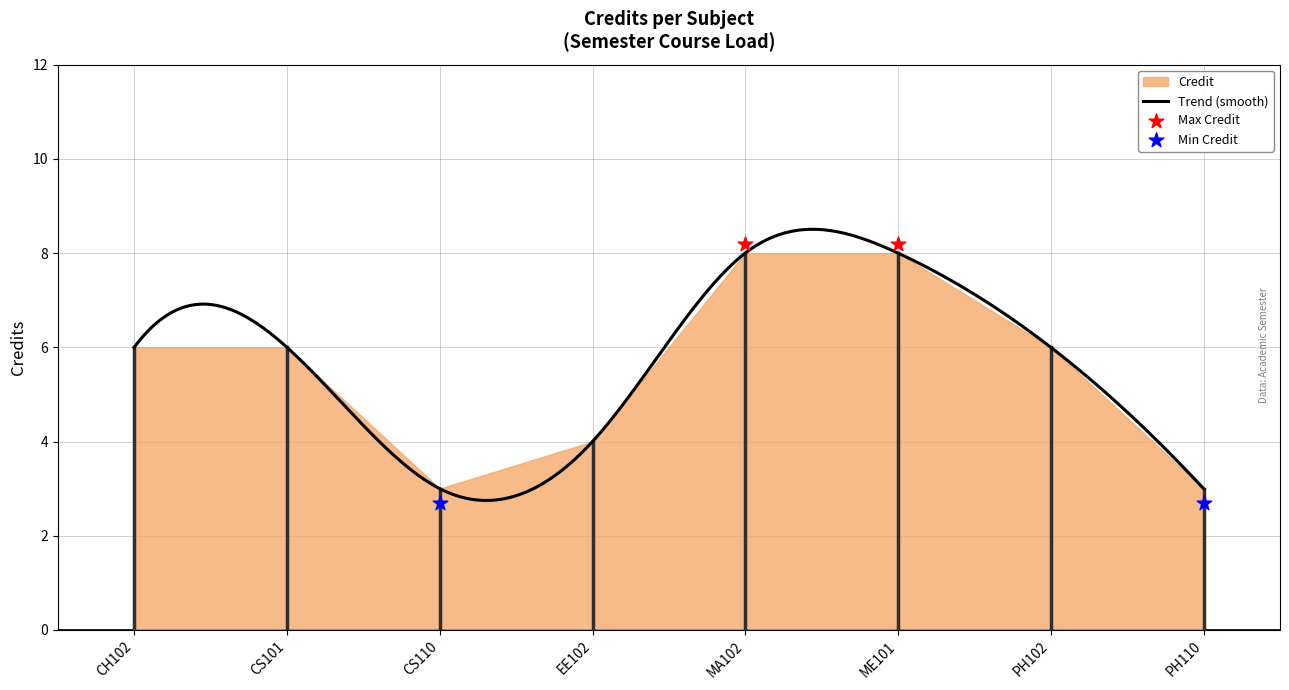

What is the change in value from CH102 to CS110?

-3